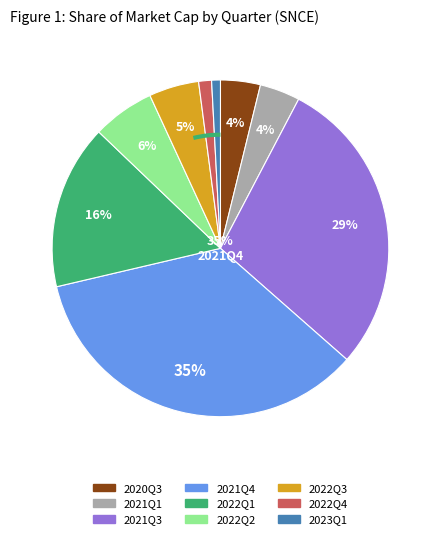

Which slice is the smallest?

2023Q1